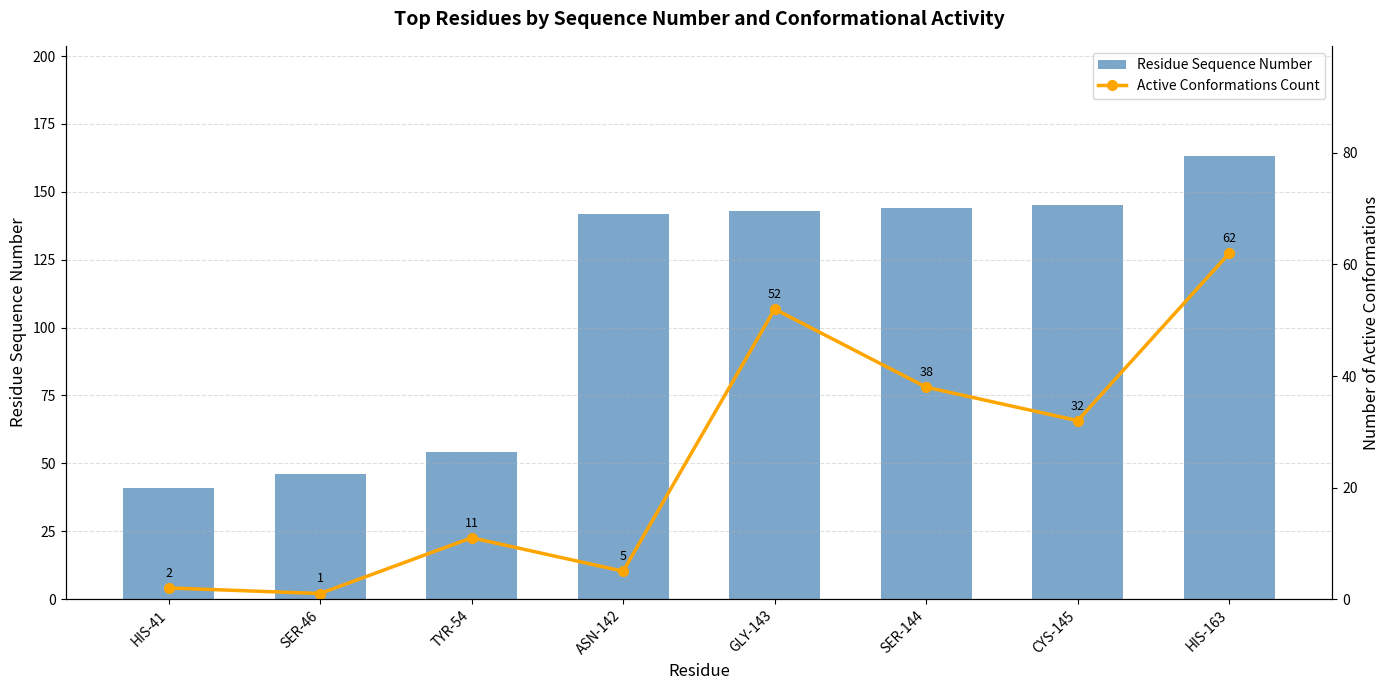

At which label is Active Conformations Count closest to 31?

CYS-145